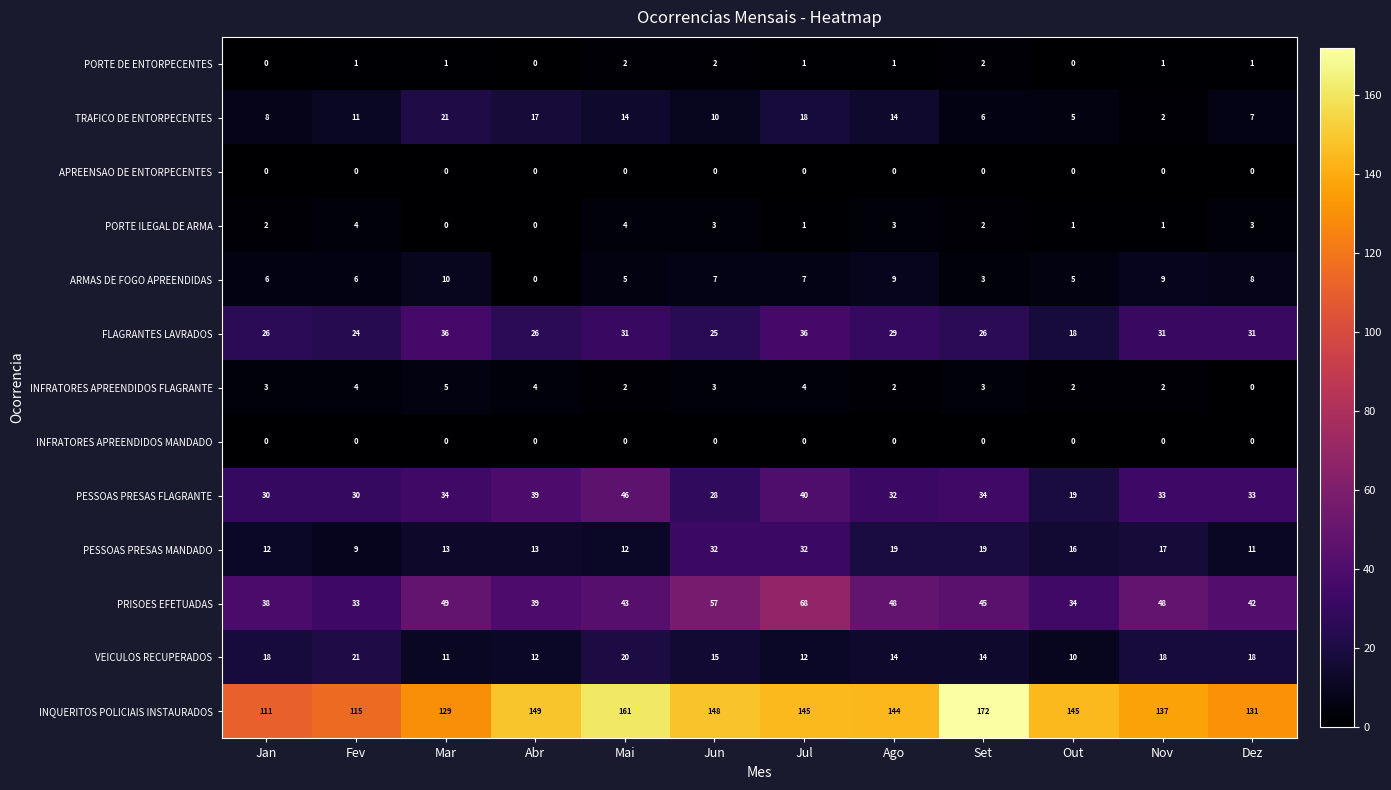

Is it true that PORTE ILEGAL DE ARMA equals 4 at Ago?

False